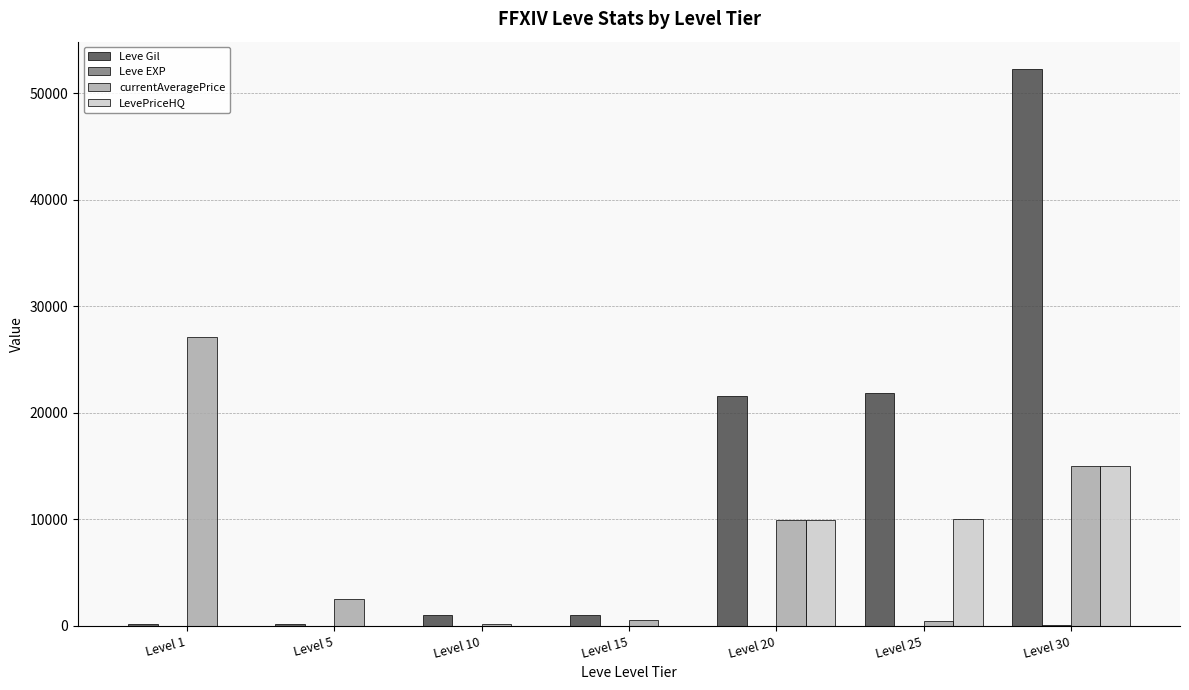

What is the difference between the LevePriceHQ values at Level 25 and Level 1?

10000